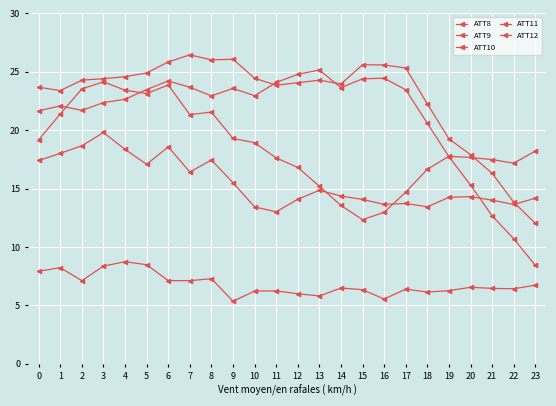

Where is ATT9 nearest to the value 18?

23